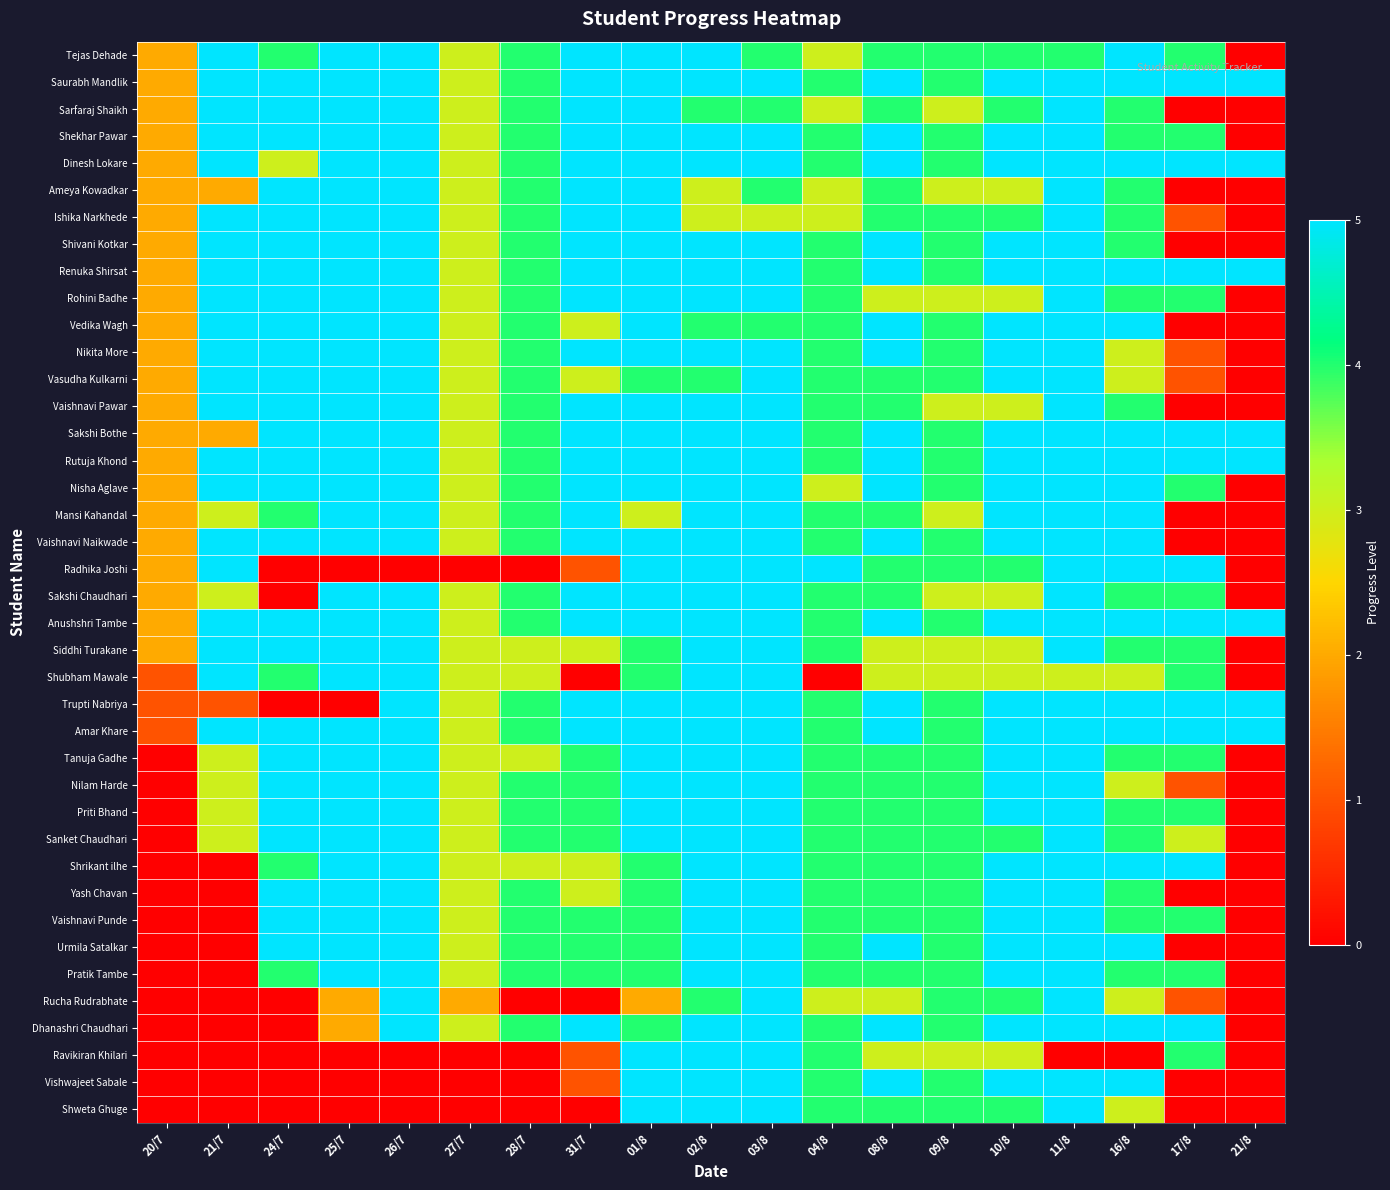

Reading left to right, list all the values displayed in this chart.

Tejas Dehade: 20/7=2	21/7=5	24/7=4	25/7=5	26/7=5	27/7=3	28/7=4	31/7=5	01/8=5	02/8=5	03/8=4	04/8=3	08/8=4	09/8=4	10/8=4	11/8=4	16/8=5	17/8=4	21/8=0
Saurabh Mandlik: 20/7=2	21/7=5	24/7=5	25/7=5	26/7=5	27/7=3	28/7=4	31/7=5	01/8=5	02/8=5	03/8=5	04/8=4	08/8=5	09/8=4	10/8=5	11/8=5	16/8=5	17/8=5	21/8=5
Sarfaraj Shaikh: 20/7=2	21/7=5	24/7=5	25/7=5	26/7=5	27/7=3	28/7=4	31/7=5	01/8=5	02/8=4	03/8=4	04/8=3	08/8=4	09/8=3	10/8=4	11/8=5	16/8=4	17/8=0	21/8=0
Shekhar Pawar: 20/7=2	21/7=5	24/7=5	25/7=5	26/7=5	27/7=3	28/7=4	31/7=5	01/8=5	02/8=5	03/8=5	04/8=4	08/8=5	09/8=4	10/8=5	11/8=5	16/8=4	17/8=4	21/8=0
Dinesh Lokare: 20/7=2	21/7=5	24/7=3	25/7=5	26/7=5	27/7=3	28/7=4	31/7=5	01/8=5	02/8=5	03/8=5	04/8=4	08/8=5	09/8=4	10/8=5	11/8=5	16/8=5	17/8=5	21/8=5
Ameya Kowadkar: 20/7=2	21/7=2	24/7=5	25/7=5	26/7=5	27/7=3	28/7=4	31/7=5	01/8=5	02/8=3	03/8=4	04/8=3	08/8=4	09/8=3	10/8=3	11/8=5	16/8=4	17/8=0	21/8=0
Ishika Narkhede: 20/7=2	21/7=5	24/7=5	25/7=5	26/7=5	27/7=3	28/7=4	31/7=5	01/8=5	02/8=3	03/8=3	04/8=3	08/8=4	09/8=4	10/8=4	11/8=5	16/8=4	17/8=1	21/8=0
Shivani Kotkar: 20/7=2	21/7=5	24/7=5	25/7=5	26/7=5	27/7=3	28/7=4	31/7=5	01/8=5	02/8=5	03/8=5	04/8=4	08/8=5	09/8=4	10/8=5	11/8=5	16/8=4	17/8=0	21/8=0
Renuka Shirsat: 20/7=2	21/7=5	24/7=5	25/7=5	26/7=5	27/7=3	28/7=4	31/7=5	01/8=5	02/8=5	03/8=5	04/8=4	08/8=5	09/8=4	10/8=5	11/8=5	16/8=5	17/8=5	21/8=5
Rohini Badhe: 20/7=2	21/7=5	24/7=5	25/7=5	26/7=5	27/7=3	28/7=4	31/7=5	01/8=5	02/8=5	03/8=5	04/8=4	08/8=3	09/8=3	10/8=3	11/8=5	16/8=4	17/8=4	21/8=0
Vedika Wagh: 20/7=2	21/7=5	24/7=5	25/7=5	26/7=5	27/7=3	28/7=4	31/7=3	01/8=5	02/8=4	03/8=4	04/8=4	08/8=5	09/8=4	10/8=5	11/8=5	16/8=5	17/8=0	21/8=0
Nikita More: 20/7=2	21/7=5	24/7=5	25/7=5	26/7=5	27/7=3	28/7=4	31/7=5	01/8=5	02/8=5	03/8=5	04/8=4	08/8=5	09/8=4	10/8=5	11/8=5	16/8=3	17/8=1	21/8=0
Vasudha Kulkarni: 20/7=2	21/7=5	24/7=5	25/7=5	26/7=5	27/7=3	28/7=4	31/7=3	01/8=4	02/8=4	03/8=5	04/8=4	08/8=4	09/8=4	10/8=5	11/8=5	16/8=3	17/8=1	21/8=0
Vaishnavi Pawar: 20/7=2	21/7=5	24/7=5	25/7=5	26/7=5	27/7=3	28/7=4	31/7=5	01/8=5	02/8=5	03/8=5	04/8=4	08/8=4	09/8=3	10/8=3	11/8=5	16/8=4	17/8=0	21/8=0
Sakshi Bothe: 20/7=2	21/7=2	24/7=5	25/7=5	26/7=5	27/7=3	28/7=4	31/7=5	01/8=5	02/8=5	03/8=5	04/8=4	08/8=5	09/8=4	10/8=5	11/8=5	16/8=5	17/8=5	21/8=5
Rutuja Khond: 20/7=2	21/7=5	24/7=5	25/7=5	26/7=5	27/7=3	28/7=4	31/7=5	01/8=5	02/8=5	03/8=5	04/8=4	08/8=5	09/8=4	10/8=5	11/8=5	16/8=5	17/8=5	21/8=5
Nisha Aglave: 20/7=2	21/7=5	24/7=5	25/7=5	26/7=5	27/7=3	28/7=4	31/7=5	01/8=5	02/8=5	03/8=5	04/8=3	08/8=5	09/8=4	10/8=5	11/8=5	16/8=5	17/8=4	21/8=0
Mansi Kahandal: 20/7=2	21/7=3	24/7=4	25/7=5	26/7=5	27/7=3	28/7=4	31/7=5	01/8=3	02/8=5	03/8=5	04/8=4	08/8=4	09/8=3	10/8=5	11/8=5	16/8=5	17/8=0	21/8=0
Vaishnavi Naikwade: 20/7=2	21/7=5	24/7=5	25/7=5	26/7=5	27/7=3	28/7=4	31/7=5	01/8=5	02/8=5	03/8=5	04/8=4	08/8=5	09/8=4	10/8=5	11/8=5	16/8=5	17/8=0	21/8=0
Radhika Joshi: 20/7=2	21/7=5	24/7=0	25/7=0	26/7=0	27/7=0	28/7=0	31/7=1	01/8=5	02/8=5	03/8=5	04/8=5	08/8=4	09/8=4	10/8=4	11/8=5	16/8=5	17/8=5	21/8=0
Sakshi Chaudhari: 20/7=2	21/7=3	24/7=0	25/7=5	26/7=5	27/7=3	28/7=4	31/7=5	01/8=5	02/8=5	03/8=5	04/8=4	08/8=4	09/8=3	10/8=3	11/8=5	16/8=4	17/8=4	21/8=0
Anushshri Tambe: 20/7=2	21/7=5	24/7=5	25/7=5	26/7=5	27/7=3	28/7=4	31/7=5	01/8=5	02/8=5	03/8=5	04/8=4	08/8=5	09/8=4	10/8=5	11/8=5	16/8=5	17/8=5	21/8=5
Siddhi Turakane: 20/7=2	21/7=5	24/7=5	25/7=5	26/7=5	27/7=3	28/7=3	31/7=3	01/8=4	02/8=5	03/8=5	04/8=4	08/8=3	09/8=3	10/8=3	11/8=5	16/8=4	17/8=4	21/8=0
Shubham Mawale: 20/7=1	21/7=5	24/7=4	25/7=5	26/7=5	27/7=3	28/7=3	31/7=0	01/8=4	02/8=5	03/8=5	04/8=0	08/8=3	09/8=3	10/8=3	11/8=3	16/8=3	17/8=4	21/8=0
Trupti Nabriya: 20/7=1	21/7=1	24/7=0	25/7=0	26/7=5	27/7=3	28/7=4	31/7=5	01/8=5	02/8=5	03/8=5	04/8=4	08/8=5	09/8=4	10/8=5	11/8=5	16/8=5	17/8=5	21/8=5
Amar Khare: 20/7=1	21/7=5	24/7=5	25/7=5	26/7=5	27/7=3	28/7=4	31/7=5	01/8=5	02/8=5	03/8=5	04/8=4	08/8=5	09/8=4	10/8=5	11/8=5	16/8=5	17/8=5	21/8=5
Tanuja Gadhe: 20/7=0	21/7=3	24/7=5	25/7=5	26/7=5	27/7=3	28/7=3	31/7=4	01/8=5	02/8=5	03/8=5	04/8=4	08/8=4	09/8=4	10/8=5	11/8=5	16/8=4	17/8=4	21/8=0
Nilam Harde: 20/7=0	21/7=3	24/7=5	25/7=5	26/7=5	27/7=3	28/7=4	31/7=4	01/8=5	02/8=5	03/8=5	04/8=4	08/8=4	09/8=4	10/8=5	11/8=5	16/8=3	17/8=1	21/8=0
Priti Bhand: 20/7=0	21/7=3	24/7=5	25/7=5	26/7=5	27/7=3	28/7=4	31/7=4	01/8=5	02/8=5	03/8=5	04/8=4	08/8=4	09/8=4	10/8=5	11/8=5	16/8=4	17/8=4	21/8=0
Sanket Chaudhari: 20/7=0	21/7=3	24/7=5	25/7=5	26/7=5	27/7=3	28/7=4	31/7=4	01/8=5	02/8=5	03/8=5	04/8=4	08/8=4	09/8=4	10/8=4	11/8=5	16/8=4	17/8=3	21/8=0
Shrikant ilhe: 20/7=0	21/7=0	24/7=4	25/7=5	26/7=5	27/7=3	28/7=3	31/7=3	01/8=4	02/8=5	03/8=5	04/8=4	08/8=4	09/8=4	10/8=5	11/8=5	16/8=5	17/8=5	21/8=0
Yash Chavan: 20/7=0	21/7=0	24/7=5	25/7=5	26/7=5	27/7=3	28/7=4	31/7=3	01/8=4	02/8=5	03/8=5	04/8=4	08/8=4	09/8=4	10/8=5	11/8=5	16/8=4	17/8=0	21/8=0
Vaishnavi Punde: 20/7=0	21/7=0	24/7=5	25/7=5	26/7=5	27/7=3	28/7=4	31/7=4	01/8=4	02/8=5	03/8=5	04/8=4	08/8=4	09/8=4	10/8=5	11/8=5	16/8=4	17/8=4	21/8=0
Urmila Satalkar: 20/7=0	21/7=0	24/7=5	25/7=5	26/7=5	27/7=3	28/7=4	31/7=4	01/8=4	02/8=5	03/8=5	04/8=4	08/8=5	09/8=4	10/8=5	11/8=5	16/8=5	17/8=0	21/8=0
Pratik Tambe: 20/7=0	21/7=0	24/7=4	25/7=5	26/7=5	27/7=3	28/7=4	31/7=4	01/8=4	02/8=5	03/8=5	04/8=4	08/8=4	09/8=4	10/8=5	11/8=5	16/8=4	17/8=4	21/8=0
Rucha Rudrabhate: 20/7=0	21/7=0	24/7=0	25/7=2	26/7=5	27/7=2	28/7=0	31/7=0	01/8=2	02/8=4	03/8=5	04/8=3	08/8=3	09/8=4	10/8=4	11/8=5	16/8=3	17/8=1	21/8=0
Dhanashri Chaudhari: 20/7=0	21/7=0	24/7=0	25/7=2	26/7=5	27/7=3	28/7=4	31/7=5	01/8=4	02/8=5	03/8=5	04/8=4	08/8=5	09/8=4	10/8=5	11/8=5	16/8=5	17/8=5	21/8=0
Ravikiran Khilari: 20/7=0	21/7=0	24/7=0	25/7=0	26/7=0	27/7=0	28/7=0	31/7=1	01/8=5	02/8=5	03/8=5	04/8=4	08/8=3	09/8=3	10/8=3	11/8=0	16/8=0	17/8=4	21/8=0
Vishwajeet Sabale: 20/7=0	21/7=0	24/7=0	25/7=0	26/7=0	27/7=0	28/7=0	31/7=1	01/8=5	02/8=5	03/8=5	04/8=4	08/8=5	09/8=4	10/8=5	11/8=5	16/8=5	17/8=0	21/8=0
Shweta Ghuge: 20/7=0	21/7=0	24/7=0	25/7=0	26/7=0	27/7=0	28/7=0	31/7=0	01/8=5	02/8=5	03/8=5	04/8=4	08/8=4	09/8=4	10/8=4	11/8=5	16/8=3	17/8=0	21/8=0